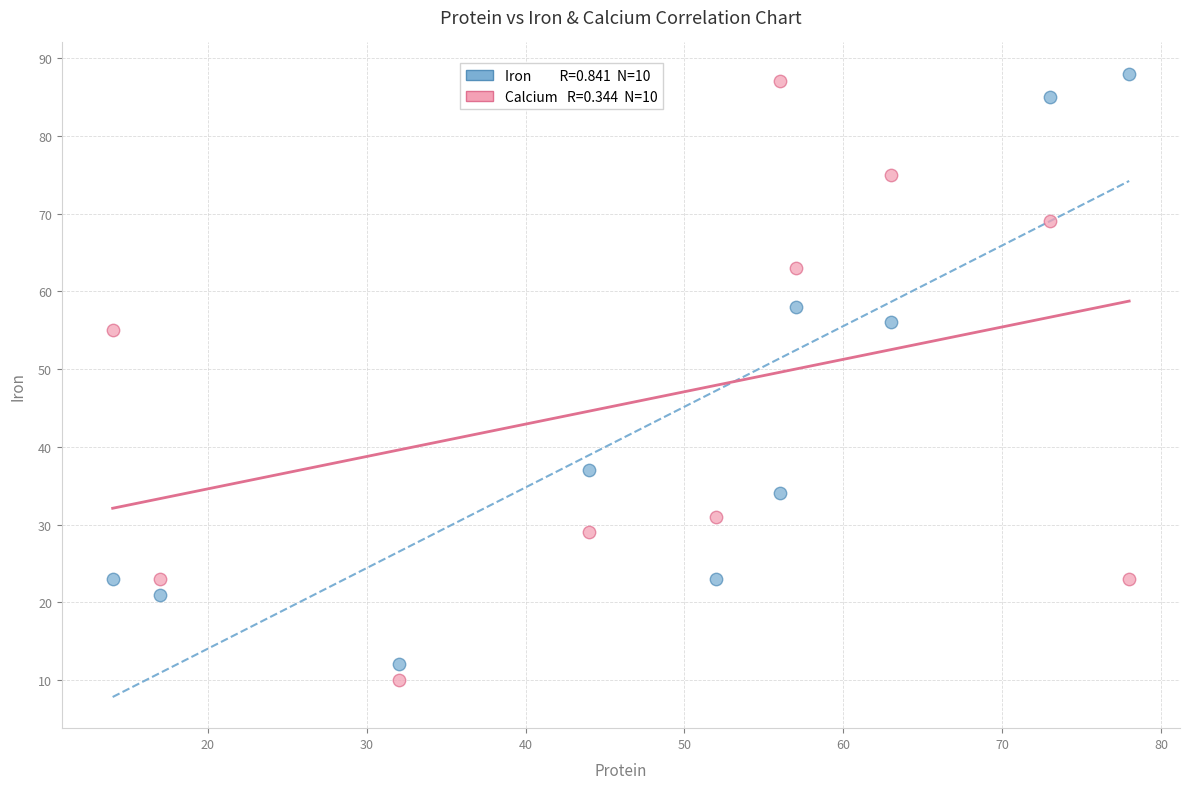

Across all data points, what is the range of Y values (max minus min)?

78